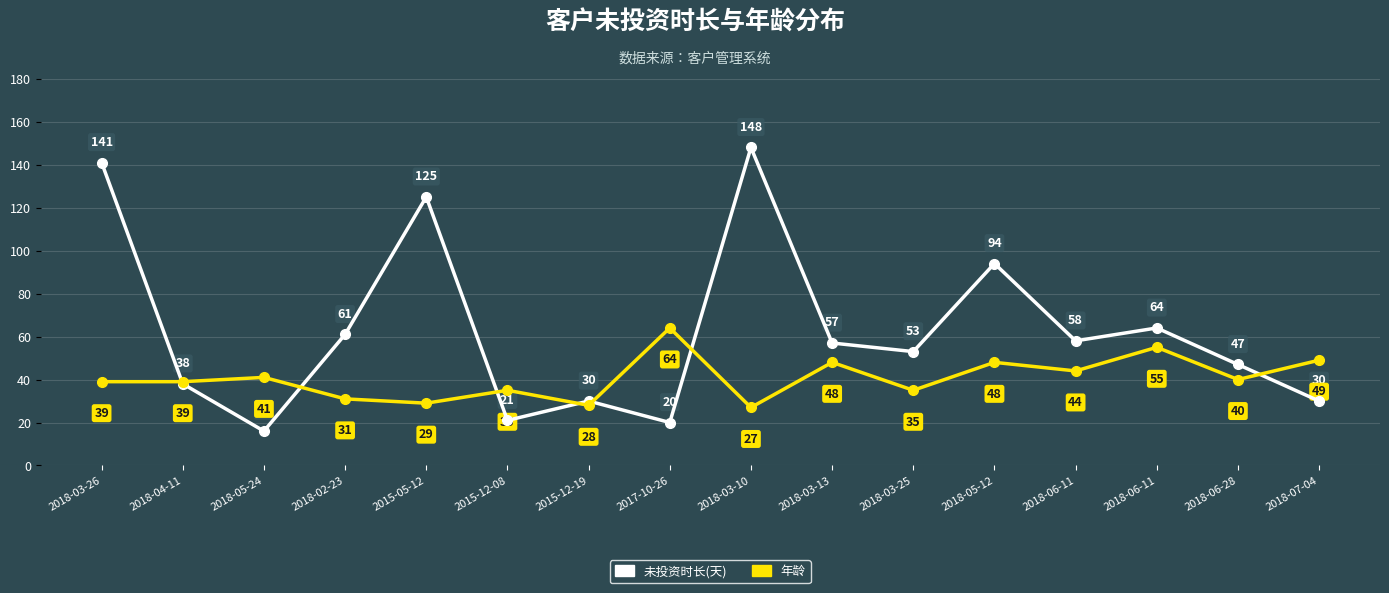

Reading left to right, transcribe all the data shown in this chart.

未投资时长(天): 141	38	16	61	125	21	30	20	148	57	53	94	58	64	47	30
年龄: 39	39	41	31	29	35	28	64	27	48	35	48	44	55	40	49